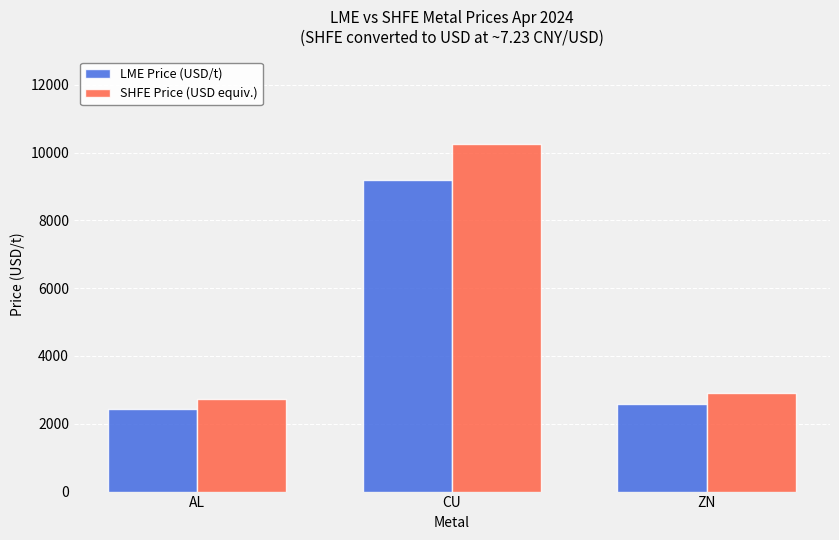

How many bars are there in each group?

2